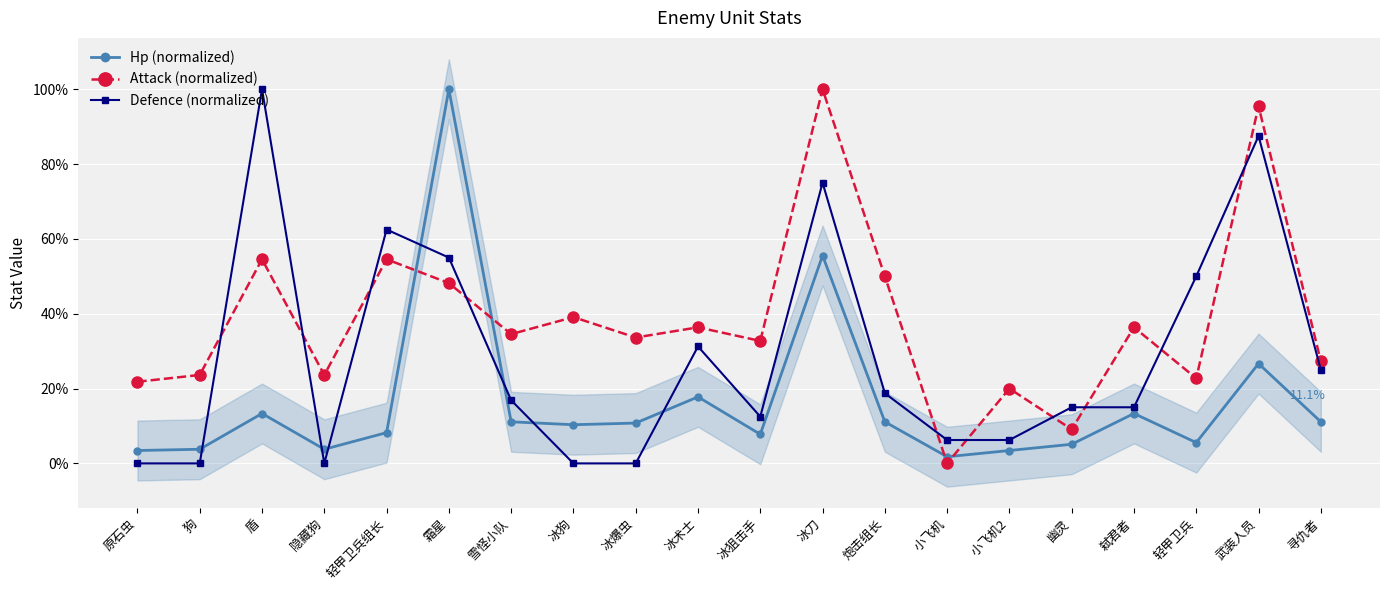

Reading left to right, list all the values displayed in this chart.

Hp (normalized): 原石虫=3.4	狗=3.8	盾=13.3	隐藏狗=3.8	轻甲卫兵组长=8.2	霜星=100.0	雪怪小队=11.1	冰狗=10.3	冰爆虫=10.8	冰术士=17.8	冰狙击手=7.8	冰刀=55.6	炮击组长=11.1	小飞机=1.8	小飞机2=3.4	幽灵=5.1	弑君者=13.3	轻甲卫兵=5.6	武装人员=26.7	寻仇者=11.1
Attack (normalized): 原石虫=21.8	狗=23.6	盾=54.5	隐藏狗=23.6	轻甲卫兵组长=54.5	霜星=48.2	雪怪小队=34.5	冰狗=39.1	冰爆虫=33.6	冰术士=36.4	冰狙击手=32.7	冰刀=100.0	炮击组长=50.0	小飞机=0.0	小飞机2=20.0	幽灵=9.1	弑君者=36.4	轻甲卫兵=22.7	武装人员=95.5	寻仇者=27.3
Defence (normalized): 原石虫=0.0	狗=0.0	盾=100.0	隐藏狗=0.0	轻甲卫兵组长=62.5	霜星=55.0	雪怪小队=16.9	冰狗=0.0	冰爆虫=0.0	冰术士=31.2	冰狙击手=12.5	冰刀=75.0	炮击组长=18.8	小飞机=6.2	小飞机2=6.2	幽灵=15.0	弑君者=15.0	轻甲卫兵=50.0	武装人员=87.5	寻仇者=25.0